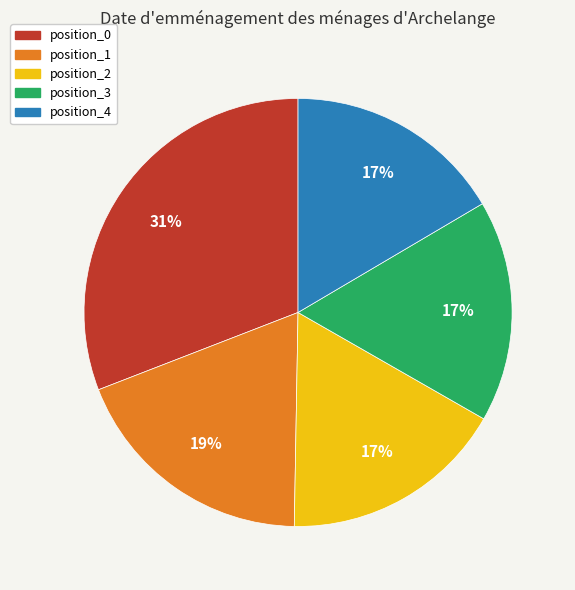

Is the sum of position_1 and position_2 greater than half?

No